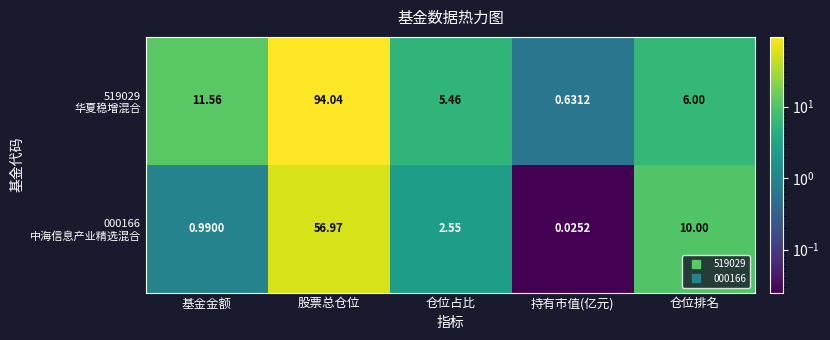

At which category is the sum across all series the highest?

股票总仓位